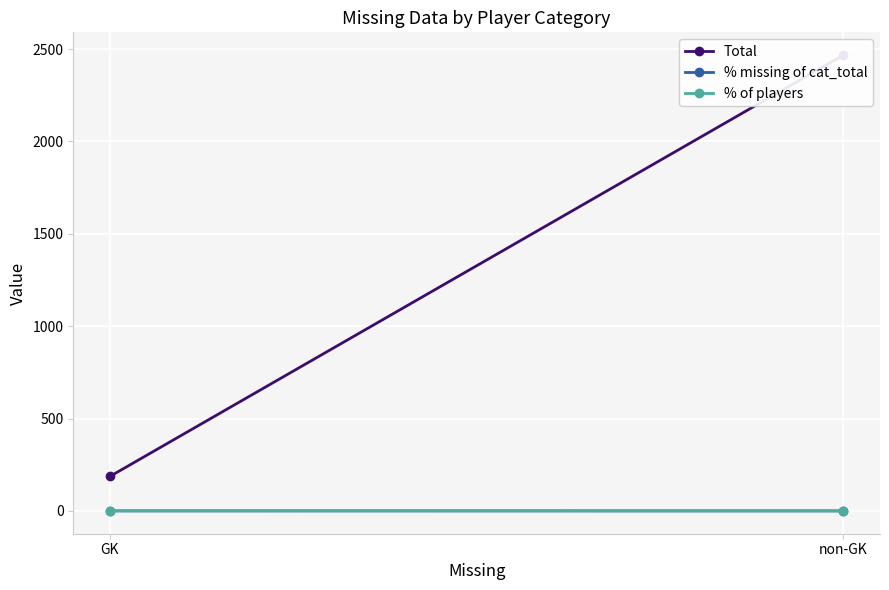

Which series has the largest total across all categories?

Total